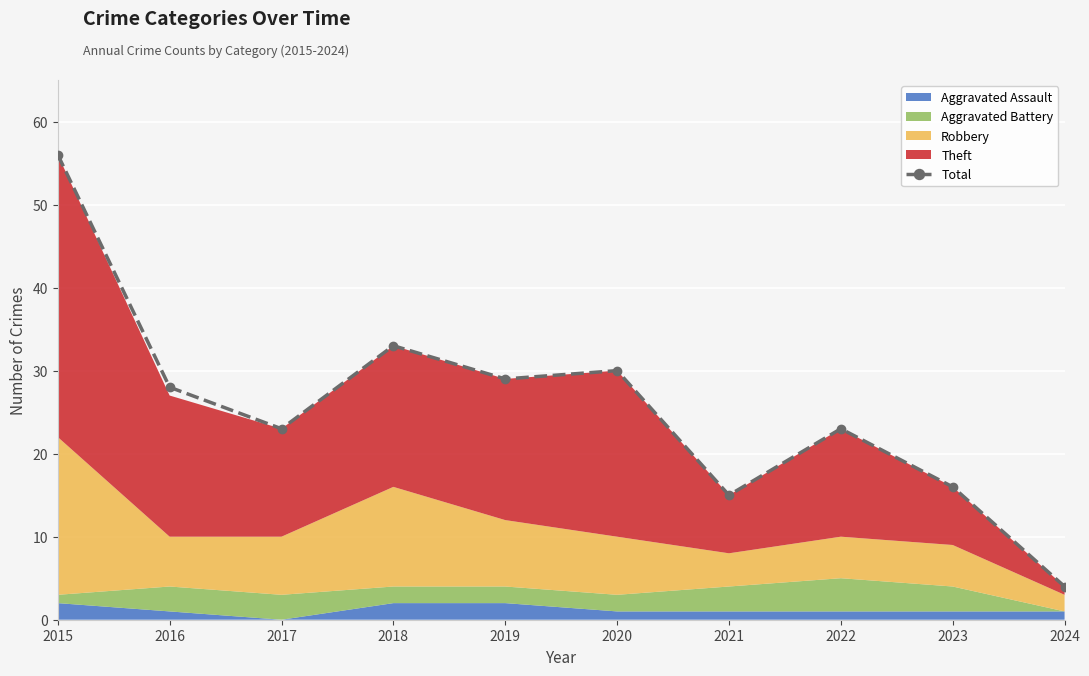

What is the maximum value shown in the chart?

56